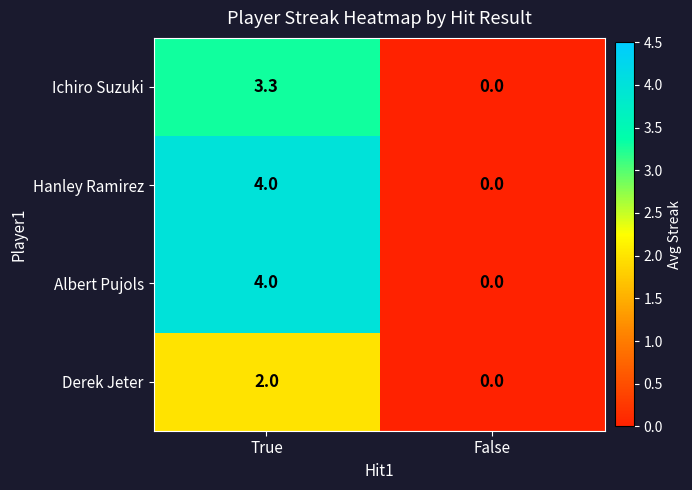

Rank the categories by Derek Jeter value from highest to lowest.

True, False